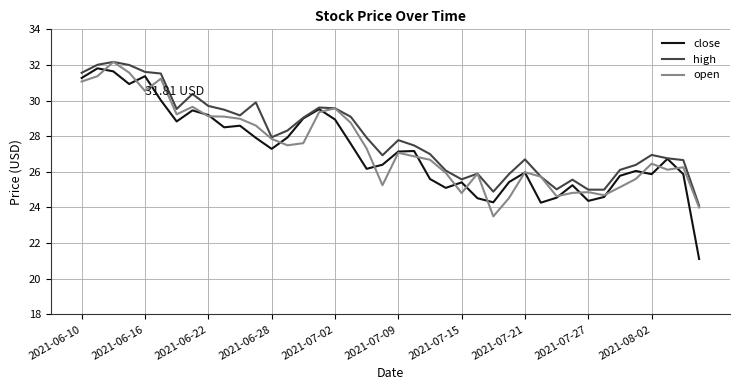

How many series are shown in this chart?

3